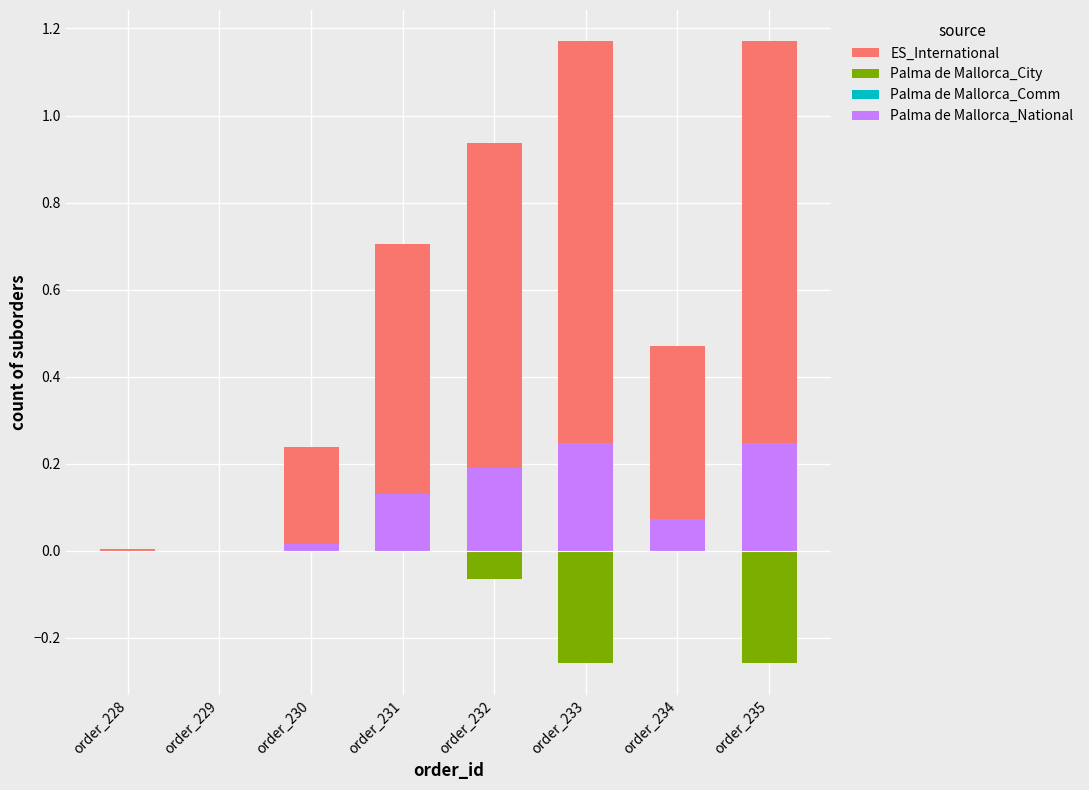

Which has a higher value, order_233 or order_229?

order_233